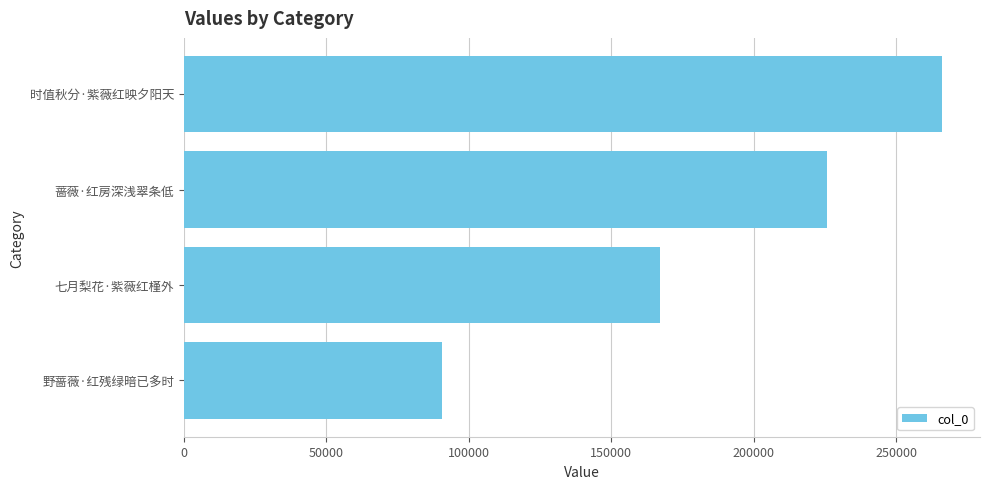

How many values are between 167267 and 266128?

3